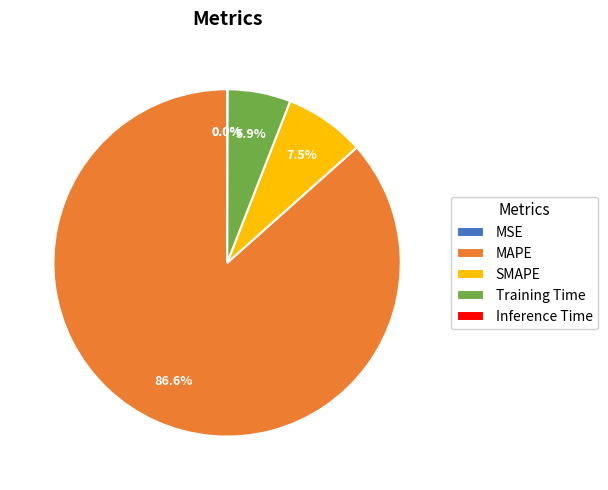

Which slice represents more than half of the pie?

MAPE